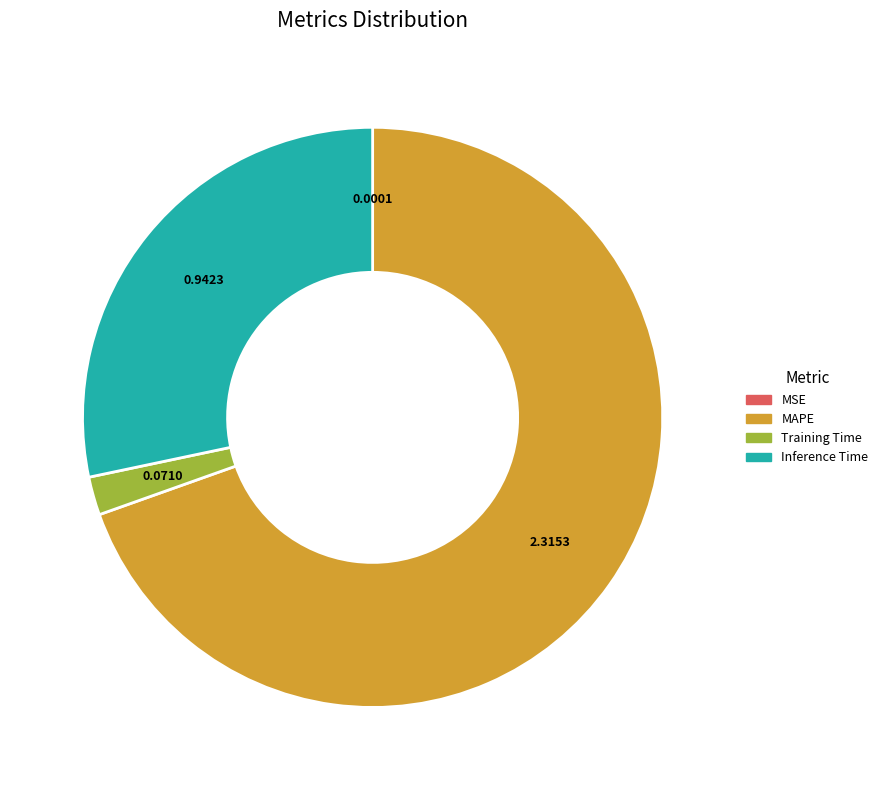

Which category accounts for the majority?

MAPE